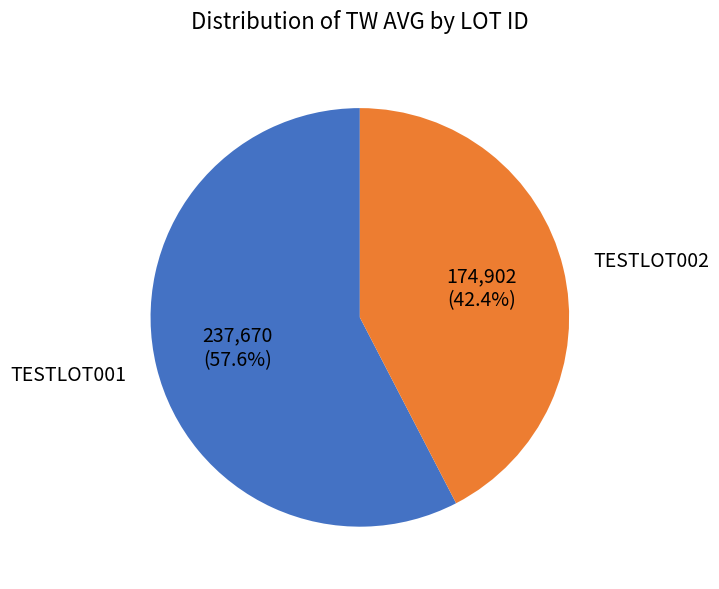

Is there a majority slice in this chart?

Yes